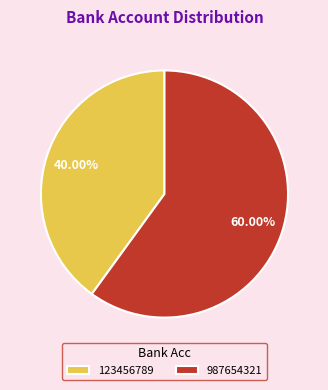

Is 123456789 the majority of the pie?

No